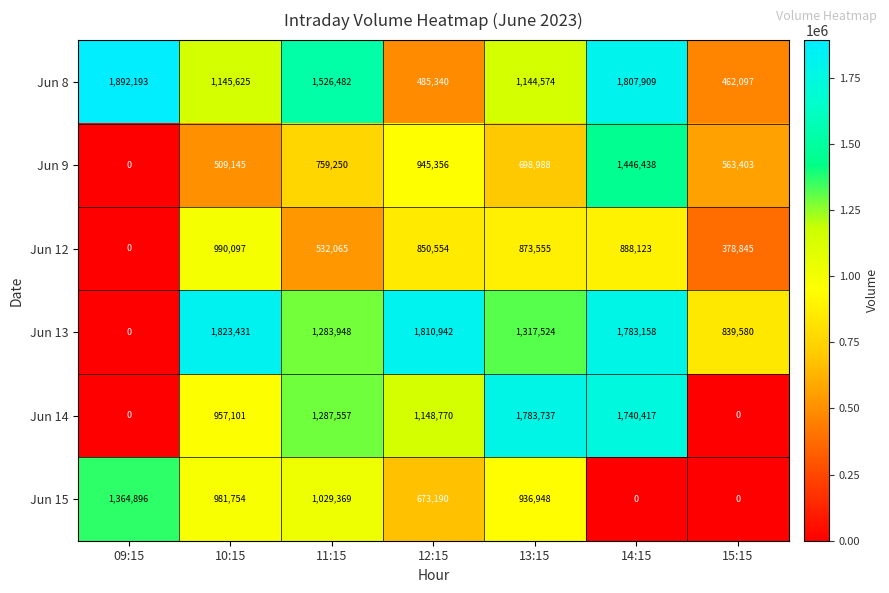

What is the difference between the maximum and second lowest values in the Jun 9 series?

937293